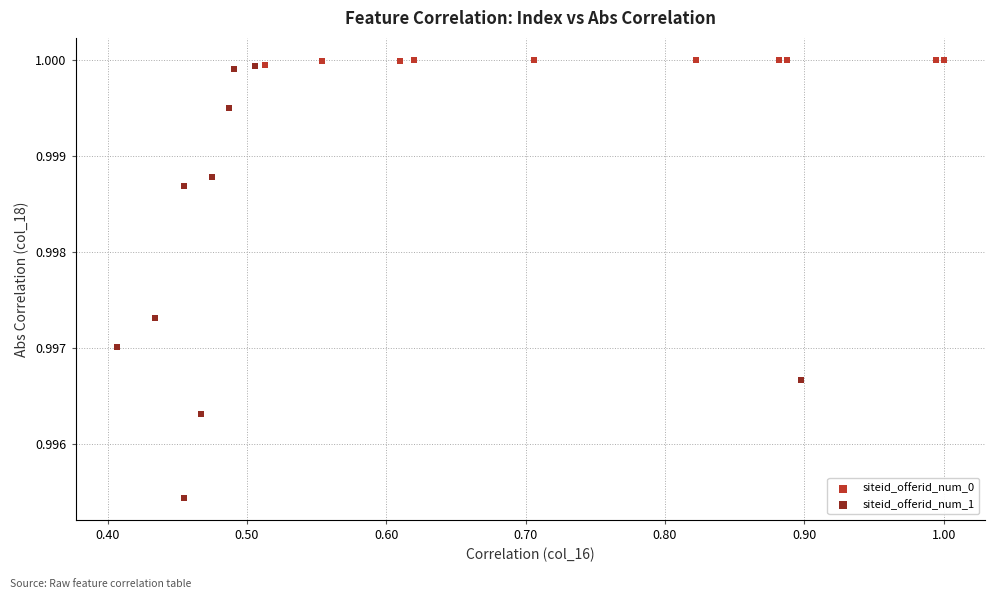

Which series has the widest spread of Y values?

siteid_offerid_num_1